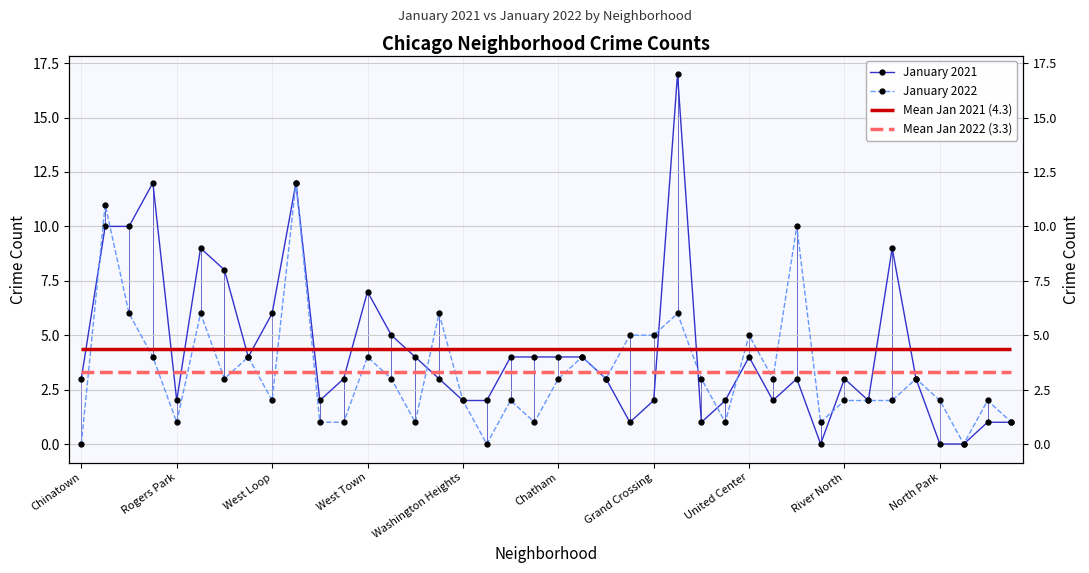

True or false: January 2021 and January 2022 cross at least once.

True